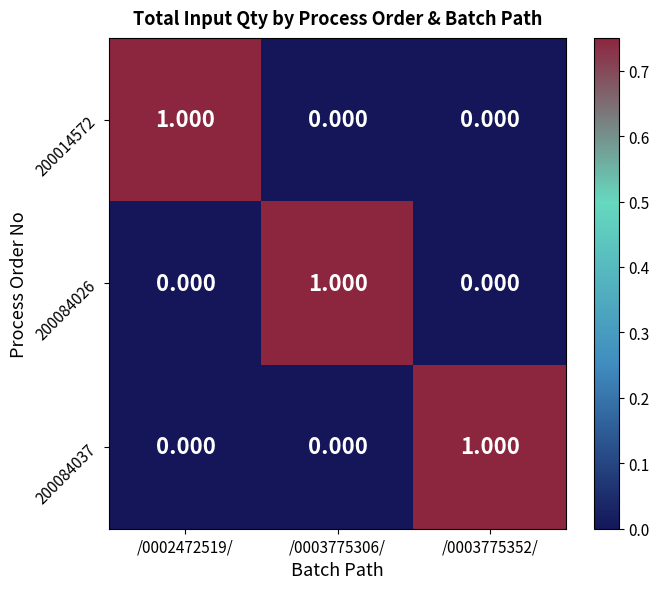

Is the value of 200084026 at /0003775306/ greater than the value of 200014572 at /0003775352/?

Yes